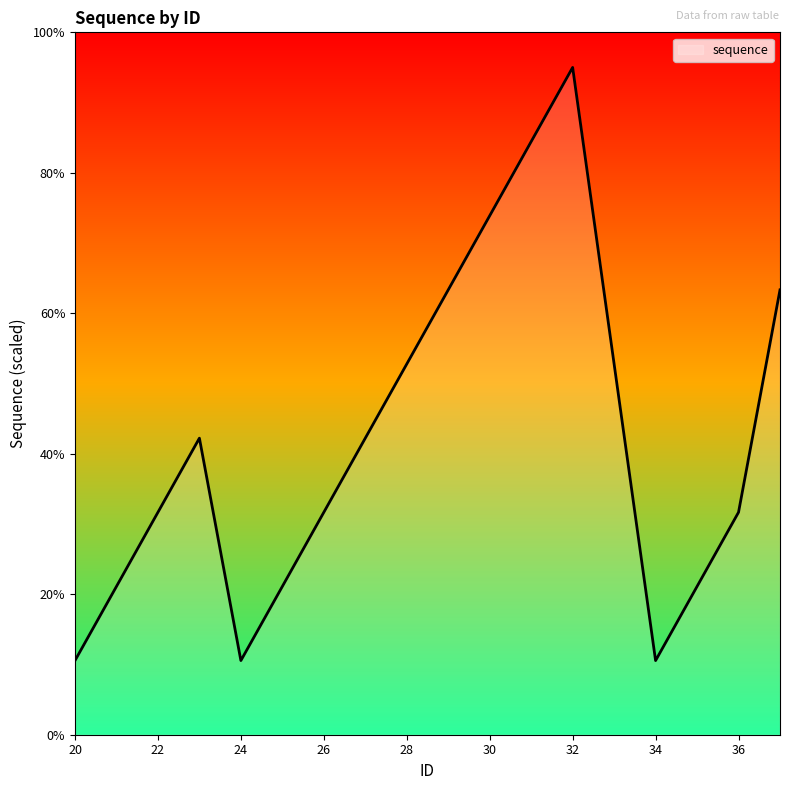

What is the minimum value shown in the chart?

10.6